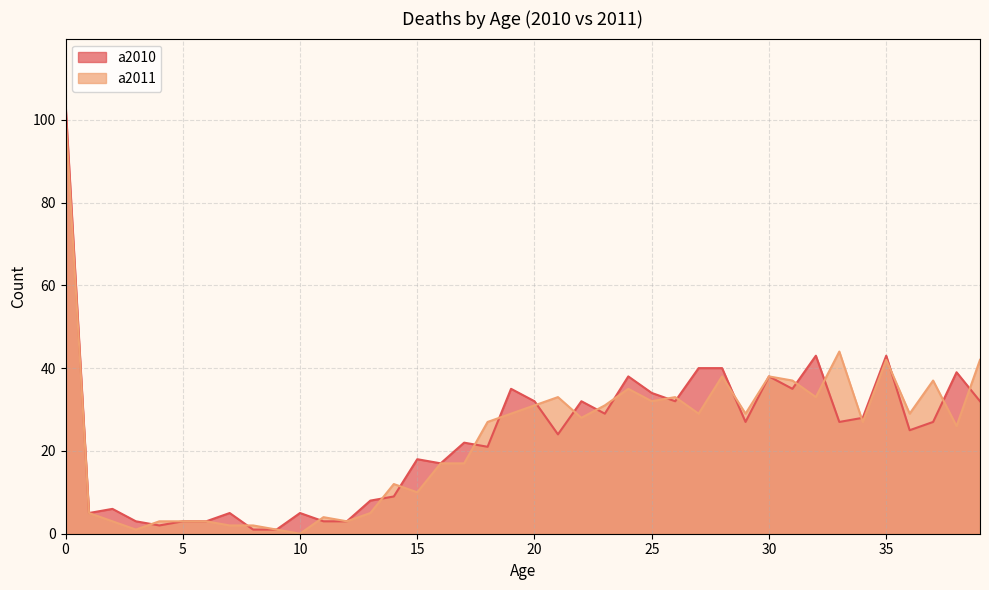

Reading left to right, list all the values displayed in this chart.

a2010: 0=104	1=5	2=6	3=3	4=2	5=3	6=3	7=5	8=1	9=1	10=5	11=3	12=3	13=8	14=9	15=18	16=17	17=22	18=21	19=35	20=32	21=24	22=32	23=29	24=38	25=34	26=32	27=40	28=40	29=27	30=38	31=35	32=43	33=27	34=28	35=43	36=25	37=27	38=39	39=32
a2011: 0=101	1=5	2=3	3=1	4=3	5=3	6=3	7=2	8=2	9=1	10=0	11=4	12=3	13=5	14=12	15=10	16=17	17=17	18=27	19=29	20=31	21=33	22=28	23=31	24=35	25=32	26=33	27=29	28=38	29=29	30=38	31=37	32=33	33=44	34=27	35=42	36=29	37=37	38=26	39=42